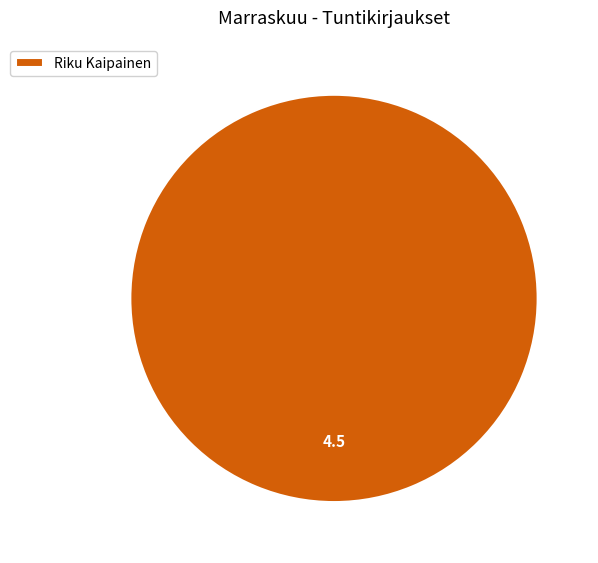

Which slice represents more than half of the pie?

Riku Kaipainen